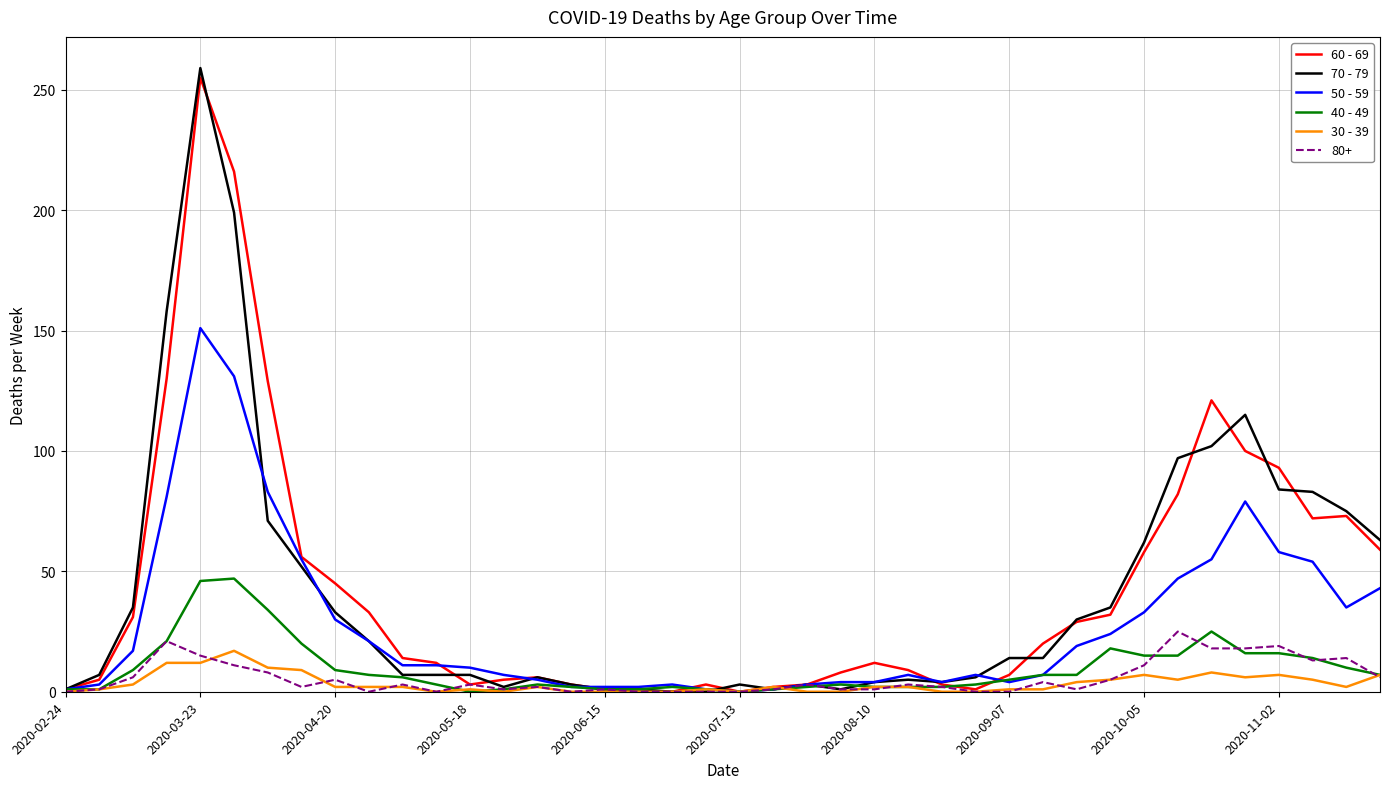

At how many categories does at least one series exceed 78?

9